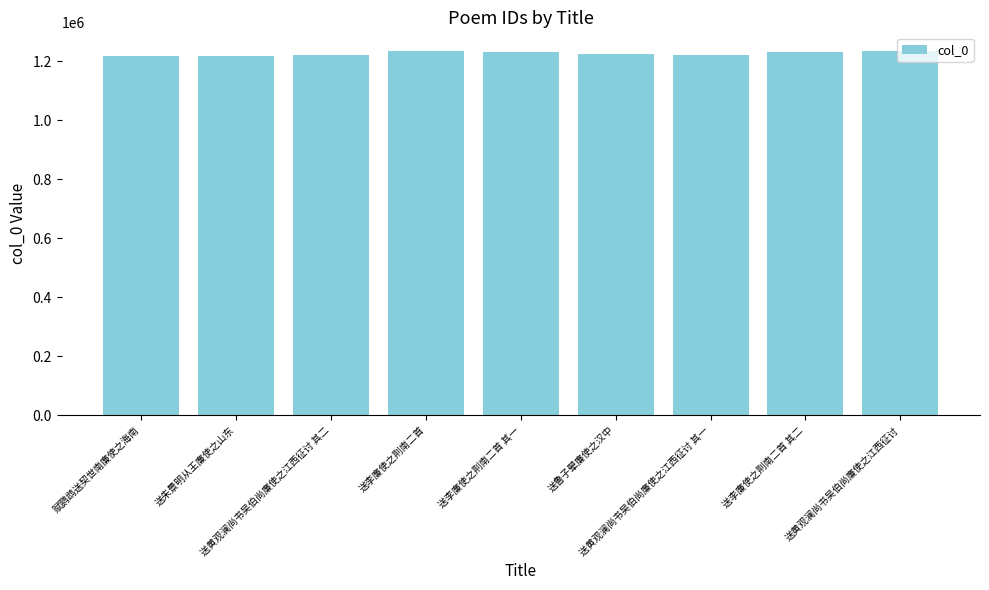

Where does the data first go above 1223756?

送李廉使之荆南二首